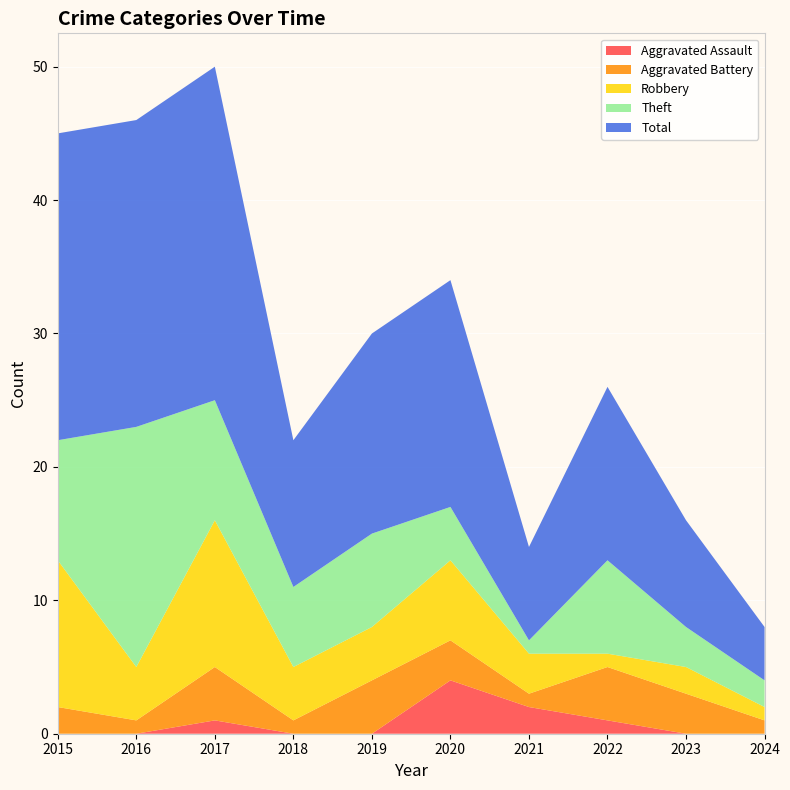

Reading left to right, transcribe all the data shown in this chart.

Aggravated Assault: 2015=0	2016=0	2017=1	2018=0	2019=0	2020=4	2021=2	2022=1	2023=0	2024=0
Aggravated Battery: 2015=2	2016=1	2017=4	2018=1	2019=4	2020=3	2021=1	2022=4	2023=3	2024=1
Robbery: 2015=11	2016=4	2017=11	2018=4	2019=4	2020=6	2021=3	2022=1	2023=2	2024=1
Theft: 2015=9	2016=18	2017=9	2018=6	2019=7	2020=4	2021=1	2022=7	2023=3	2024=2
Total: 2015=23	2016=23	2017=25	2018=11	2019=15	2020=17	2021=7	2022=13	2023=8	2024=4